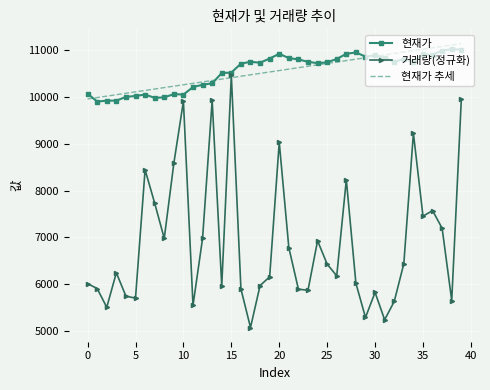

How many values in the 거래량(정규화) series exceed 6243?

20